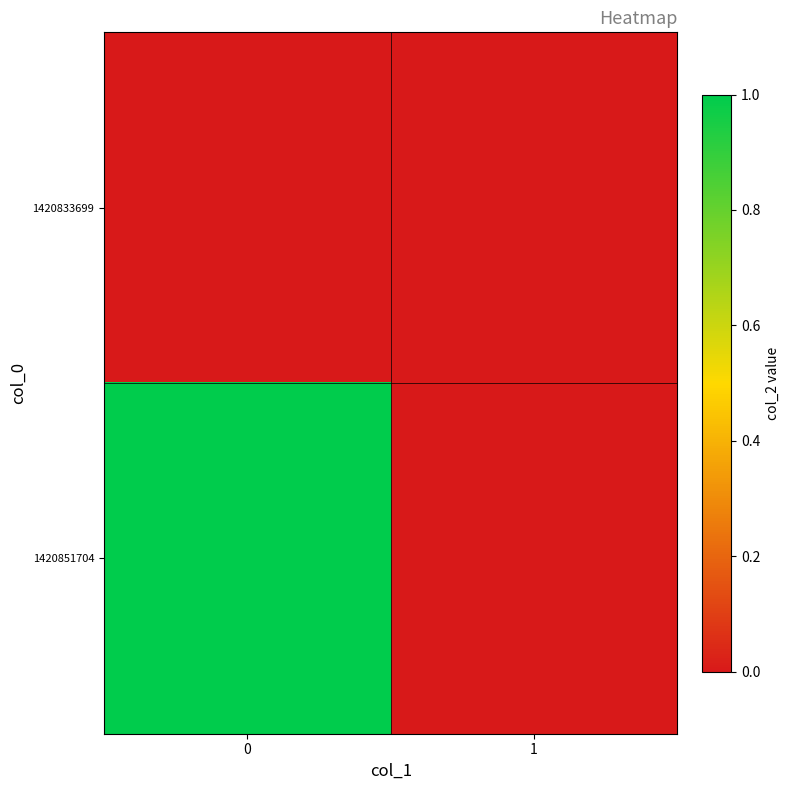

Which series has the largest total across all categories?

1420851704